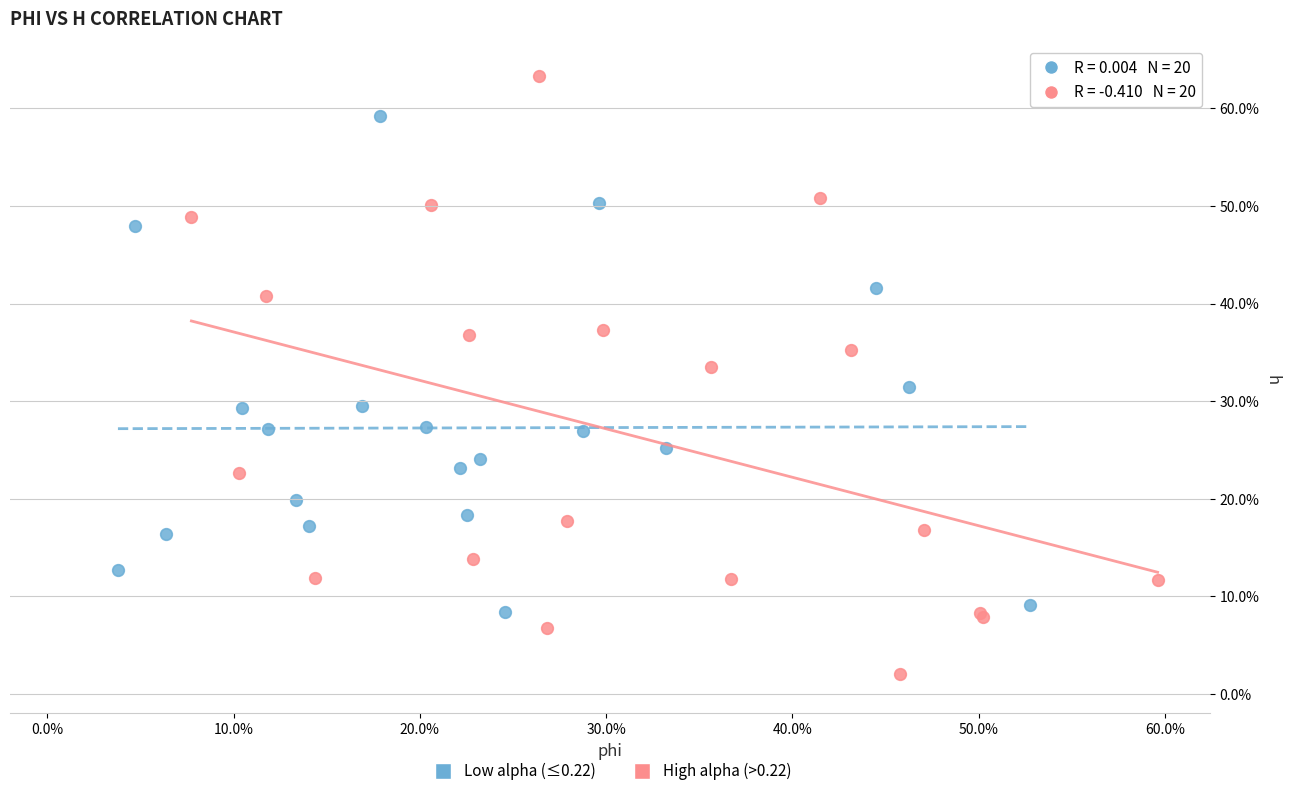

What are all the series names shown in the legend?

Low alpha (≤0.22), High alpha (>0.22)